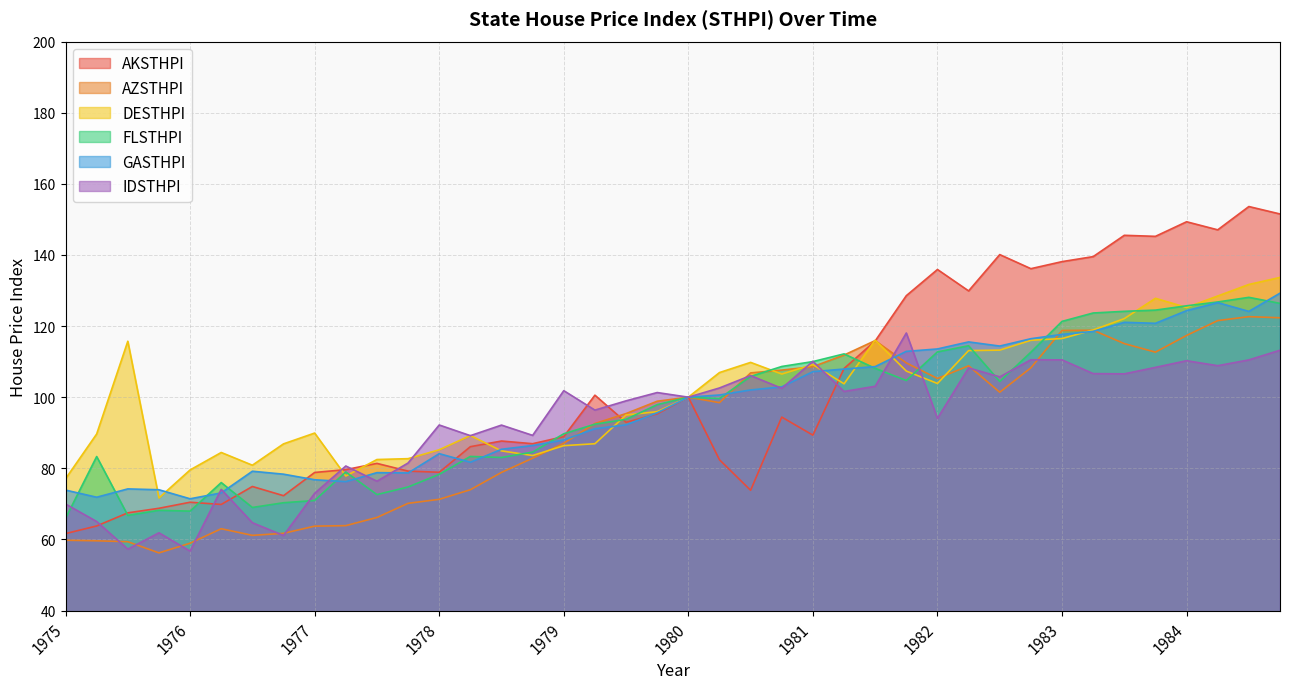

Where does the AZSTHPI series first go above 98?

1979-10-01